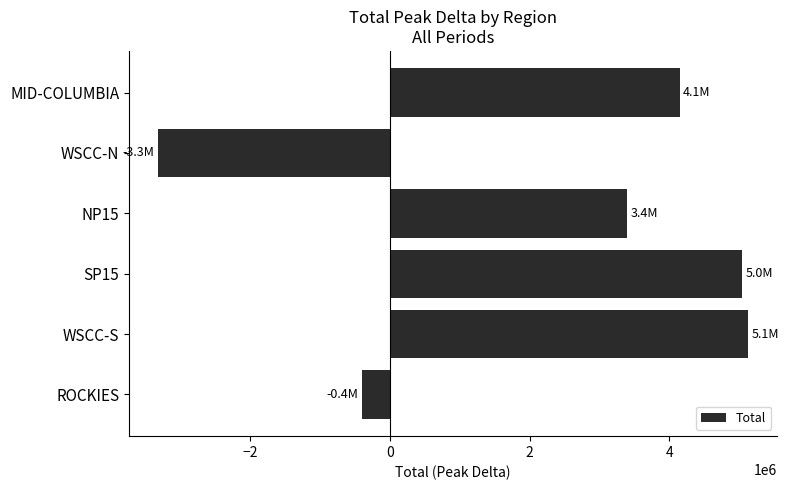

Which category has the lowest value across all series?

WSCC-N